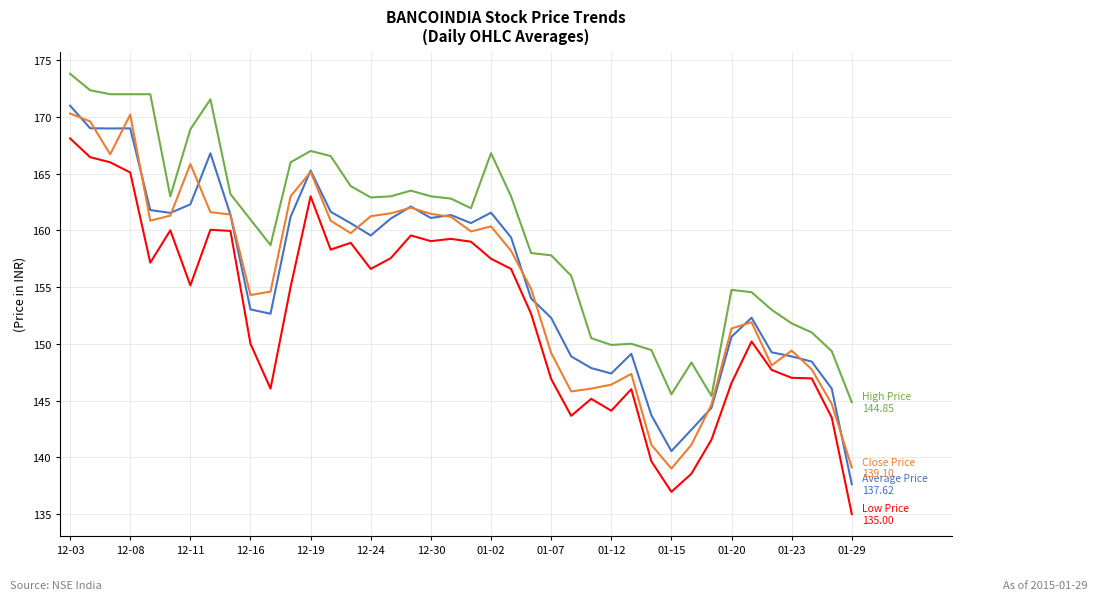

What is the minimum value shown in the chart?

135.0